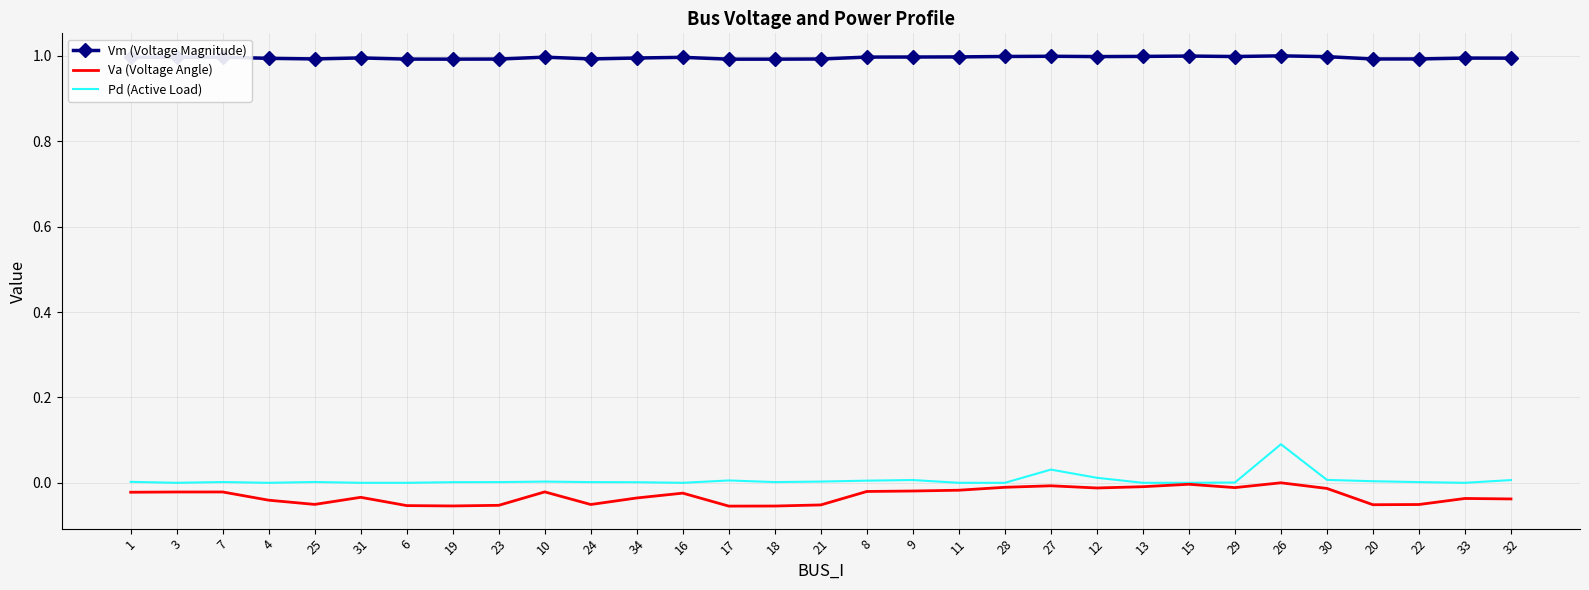

Rank the series by their maximum value, from lowest to highest.

Va (Voltage Angle), Pd (Active Load), Vm (Voltage Magnitude)